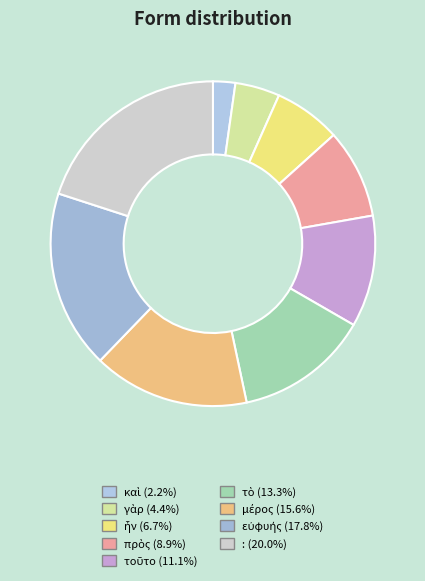

What percentage is the καὶ slice, to the nearest percent?

2%